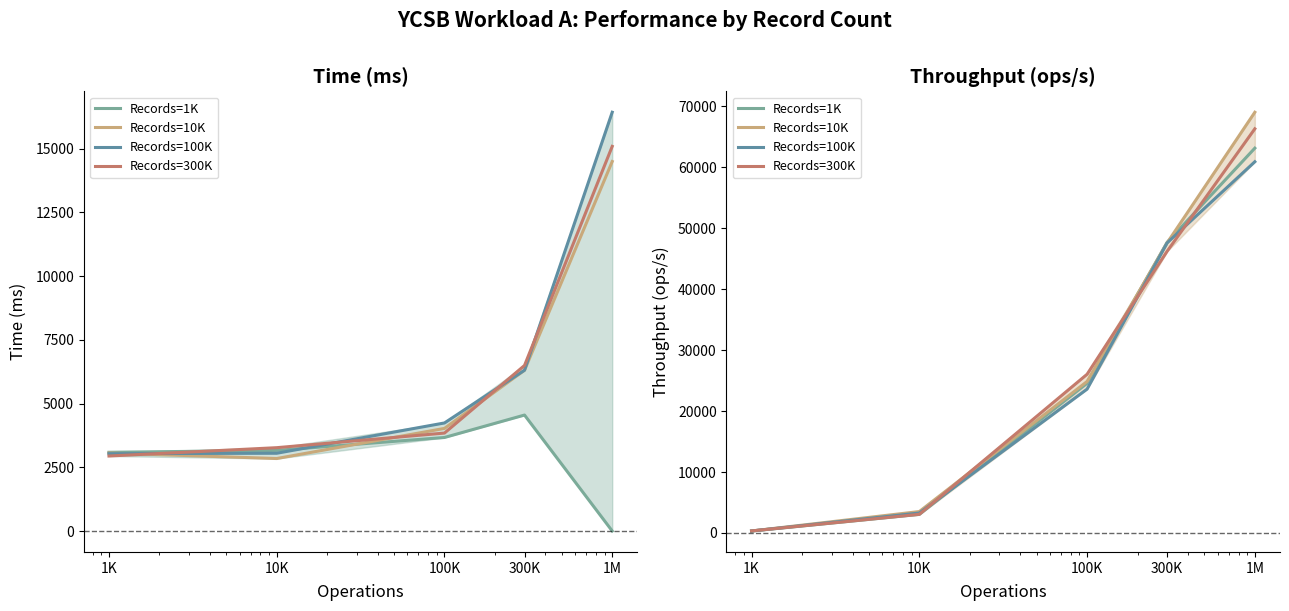

Which series has the largest total across all categories?

Records=10K